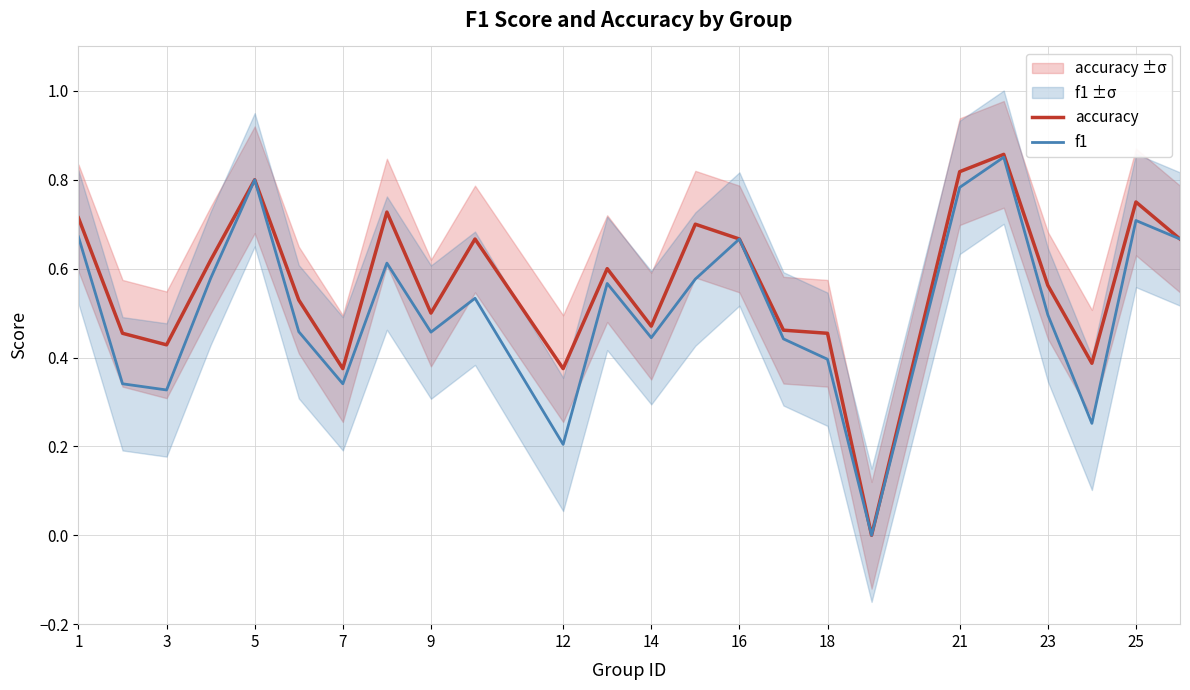

Is the value of f1 at 21 greater than the value of accuracy at 23?

Yes